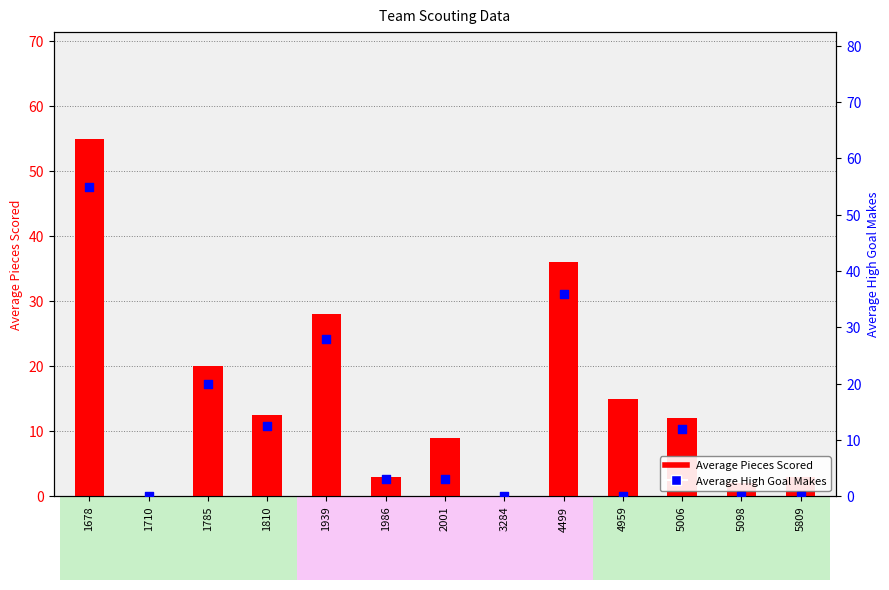

Which series contains the lowest Y value?

Average Pieces Scored